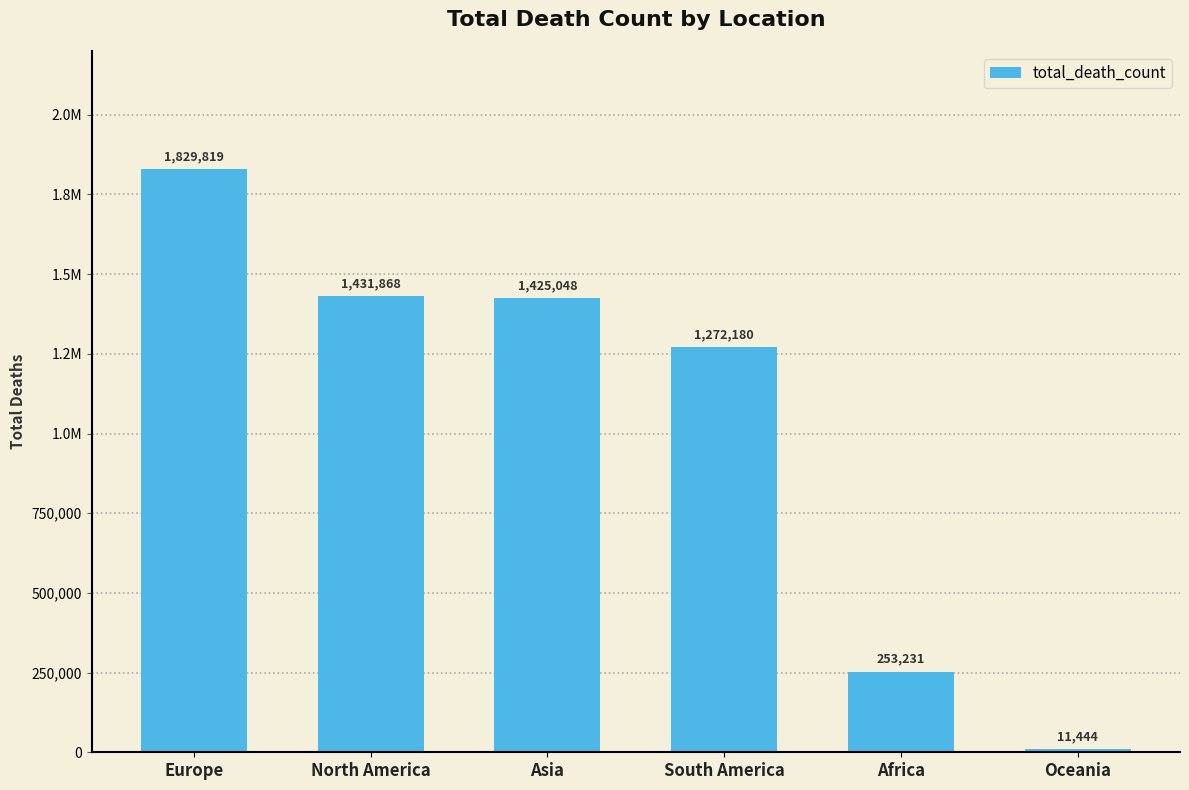

Does the chart contain any negative values?

No